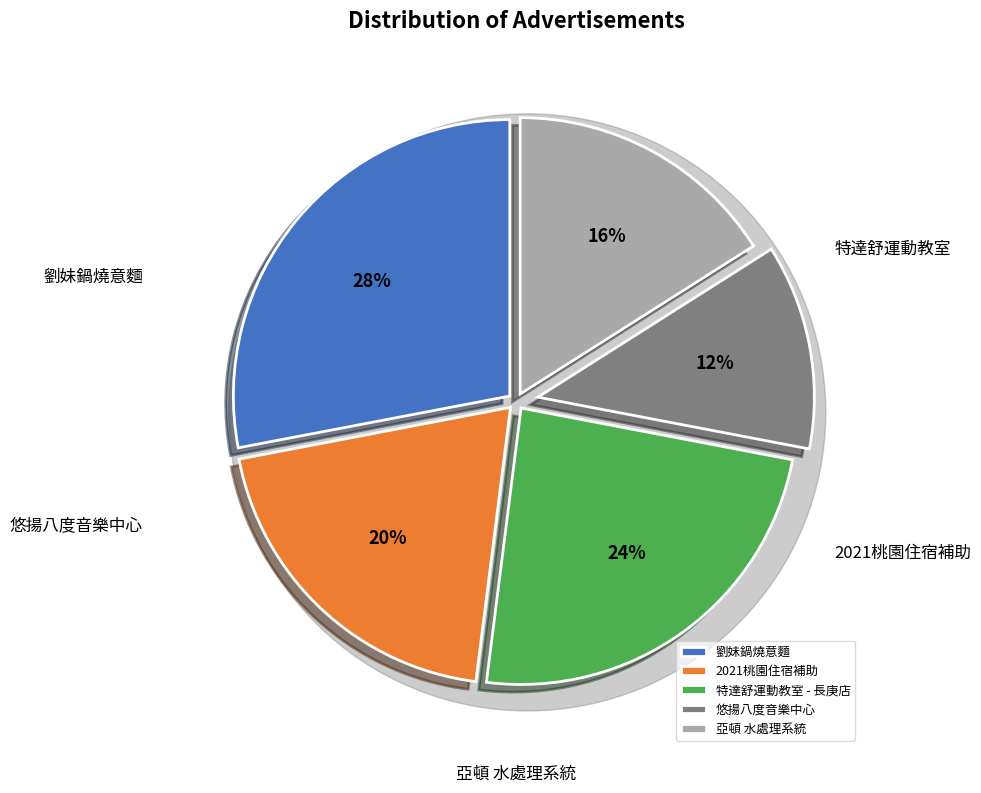

Which has a higher value, 亞頓 水處理系統 or 劉妹鍋燒意麵?

劉妹鍋燒意麵